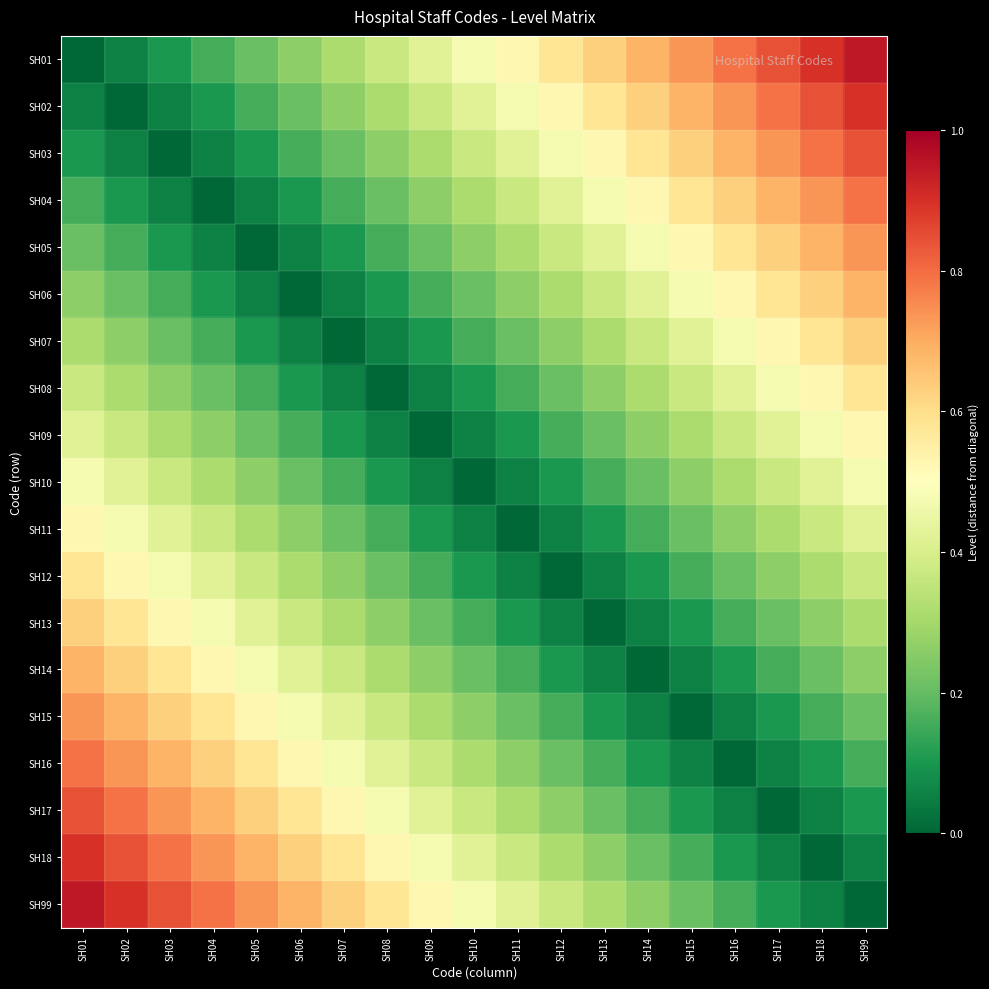

How many data points does each series have?

19